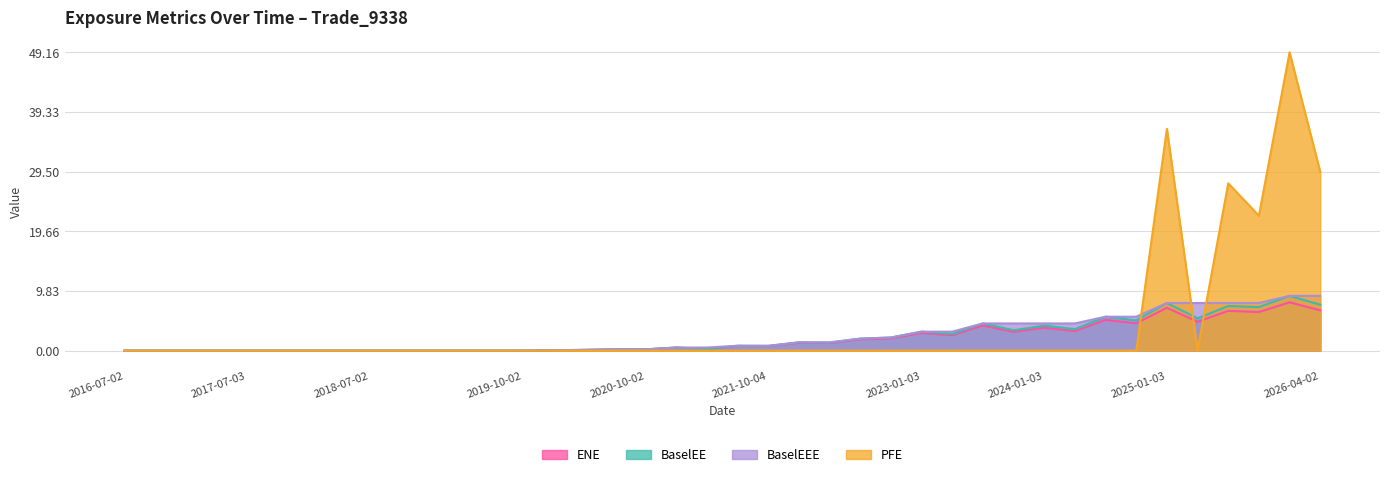

Which category has the lowest value across all series?

2016-07-02